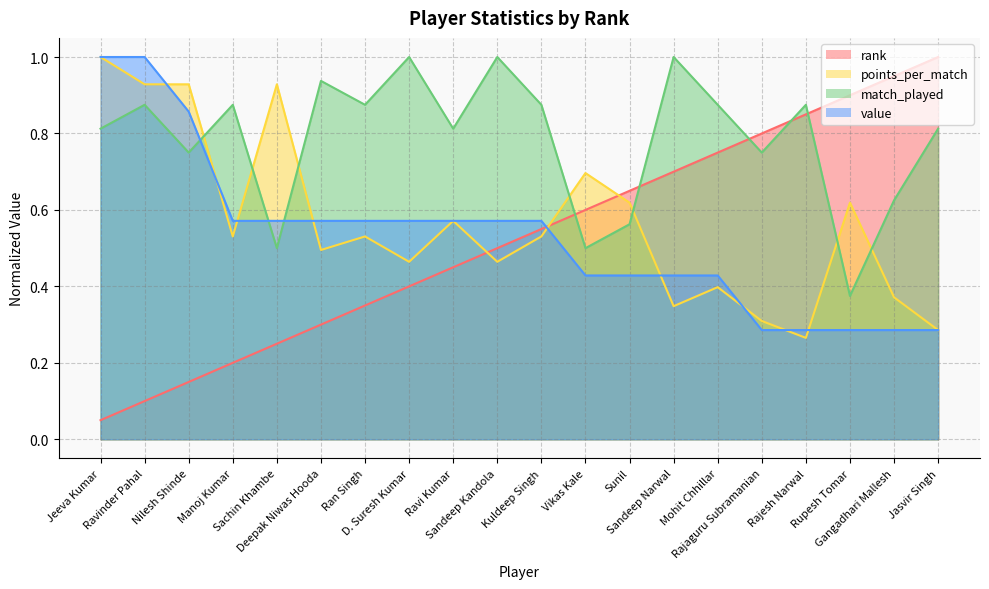

Reading right to left, transcribe all the data shown in this chart.

rank: 1.0	0.9	0.9	0.8	0.8	0.8	0.7	0.7	0.6	0.6	0.5	0.5	0.4	0.3	0.3	0.2	0.2	0.1	0.1	0.1
points_per_match: 0.3	0.4	0.6	0.3	0.3	0.4	0.3	0.6	0.7	0.5	0.5	0.6	0.5	0.5	0.5	0.9	0.5	0.9	0.9	1.0
match_played: 0.8	0.6	0.4	0.9	0.8	0.9	1.0	0.6	0.5	0.9	1.0	0.8	1.0	0.9	0.9	0.5	0.9	0.8	0.9	0.8
value: 0.3	0.3	0.3	0.3	0.3	0.4	0.4	0.4	0.4	0.6	0.6	0.6	0.6	0.6	0.6	0.6	0.6	0.9	1.0	1.0